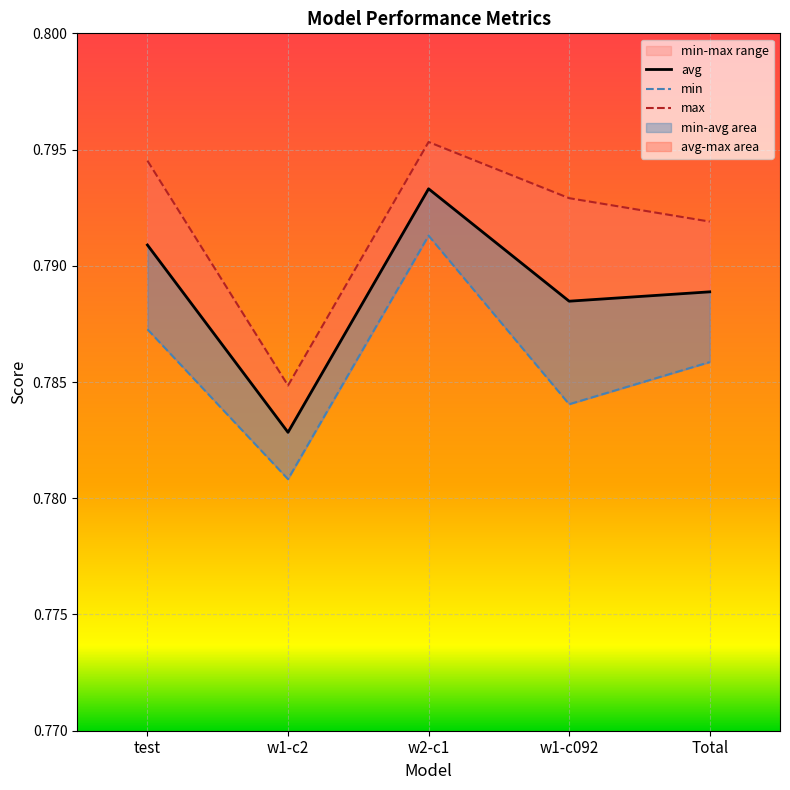

What is the maximum value shown in the chart?

0.8